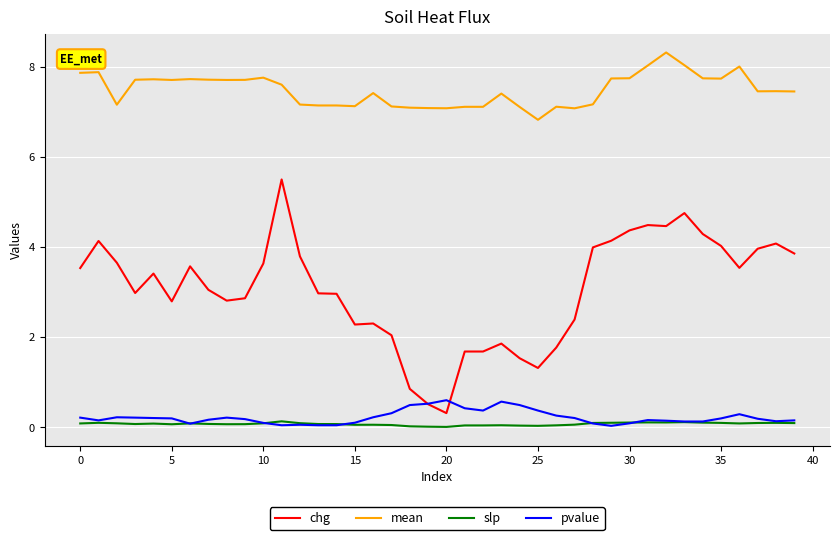

What is the maximum value for pvalue?

0.6